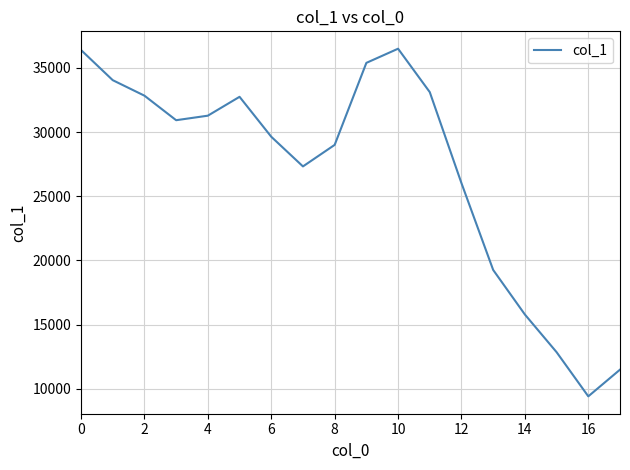

How many distinct data groups are displayed?

1